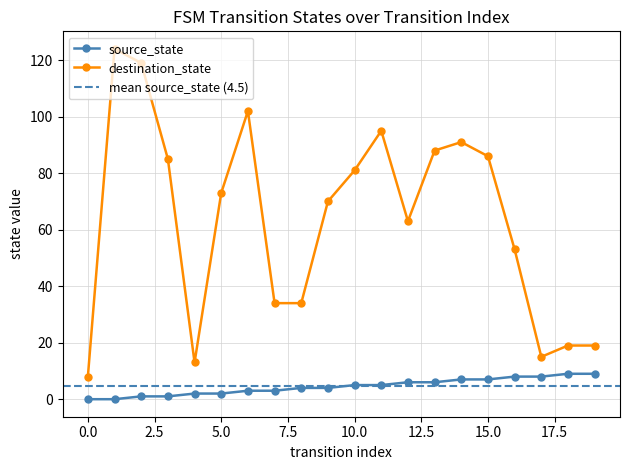

True or false: destination_state has a value of 152 at 3.

False